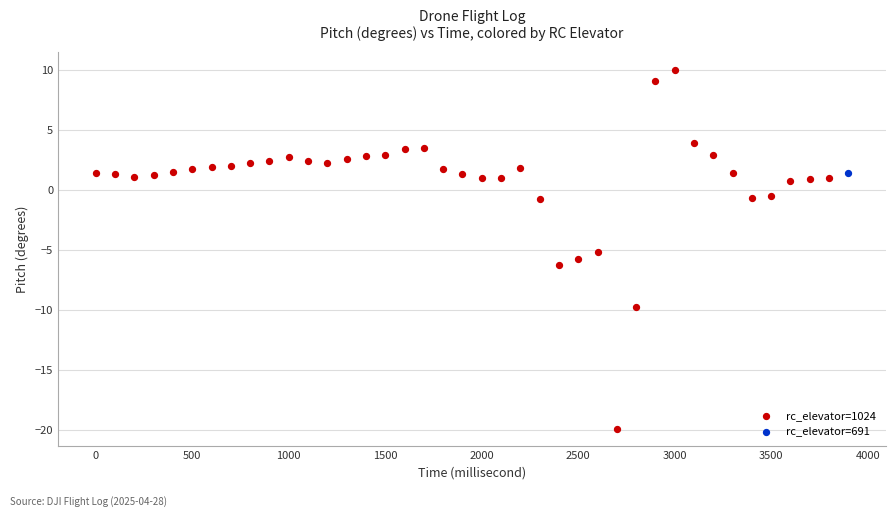

What are all the series names shown in the legend?

rc_elevator=1024, rc_elevator=691